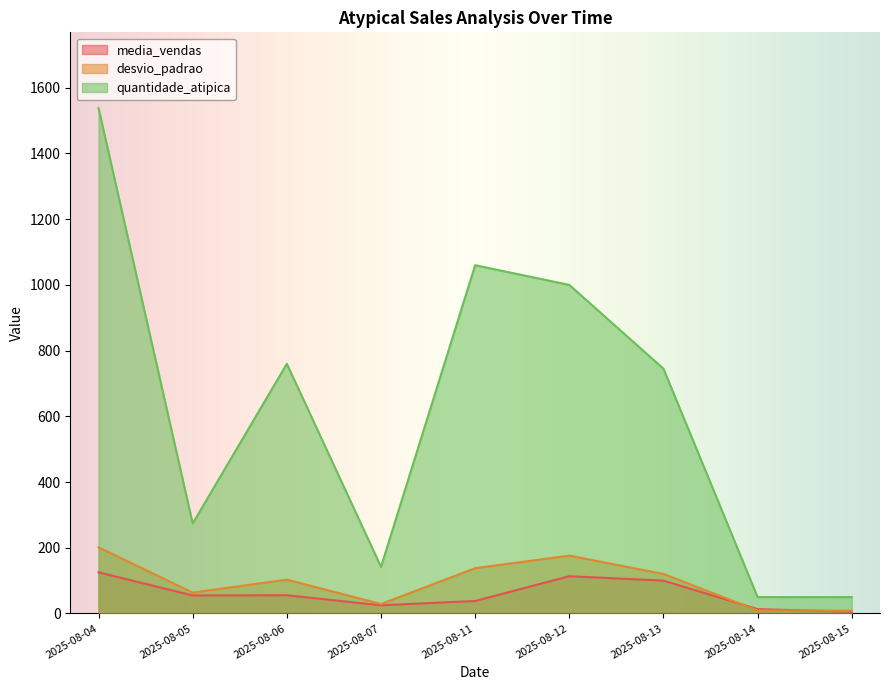

True or false: media_vendas and quantidade_atipica cross at least once.

False